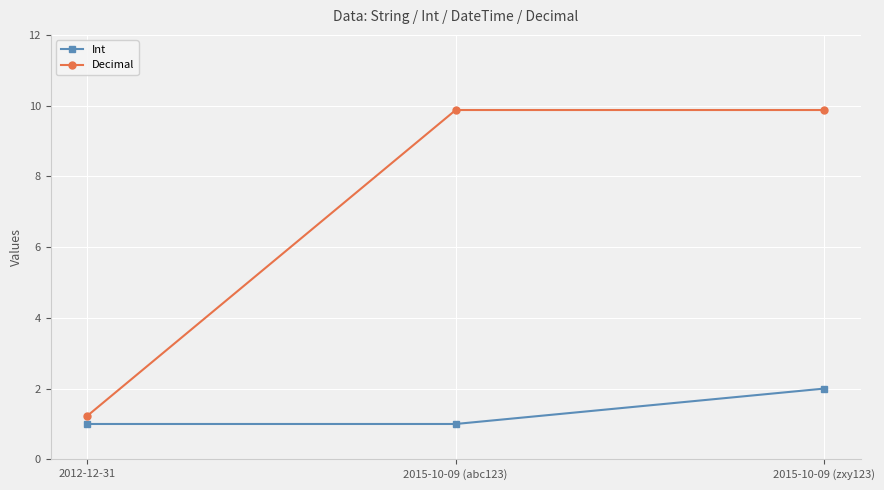

At which category is the sum across all series the highest?

2015-10-09 (zxy123)